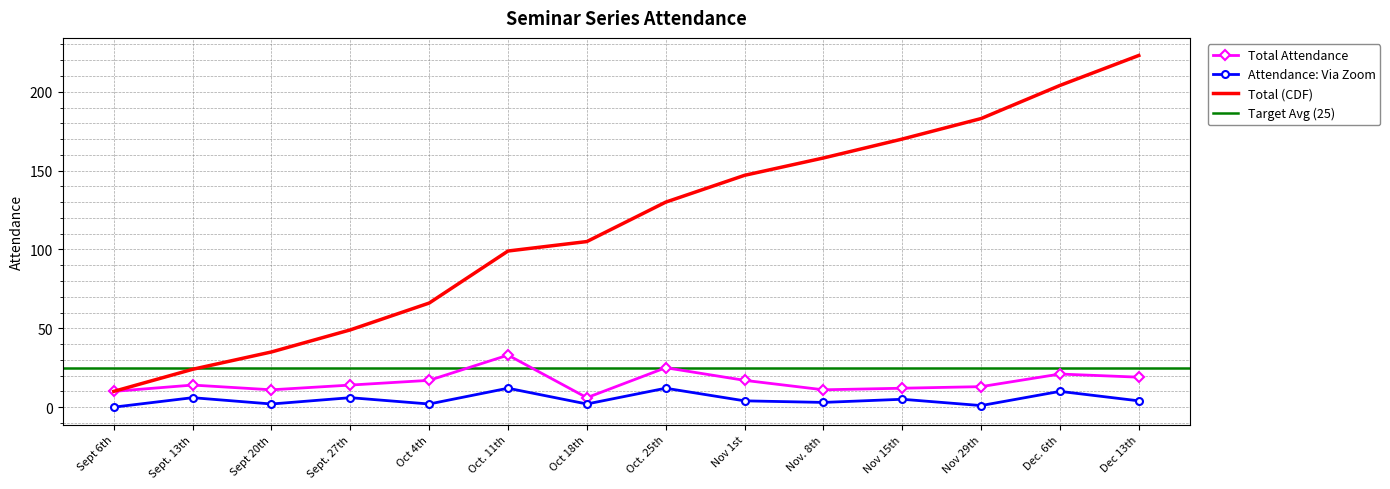

What is the average value of the Total Attendance series?

16